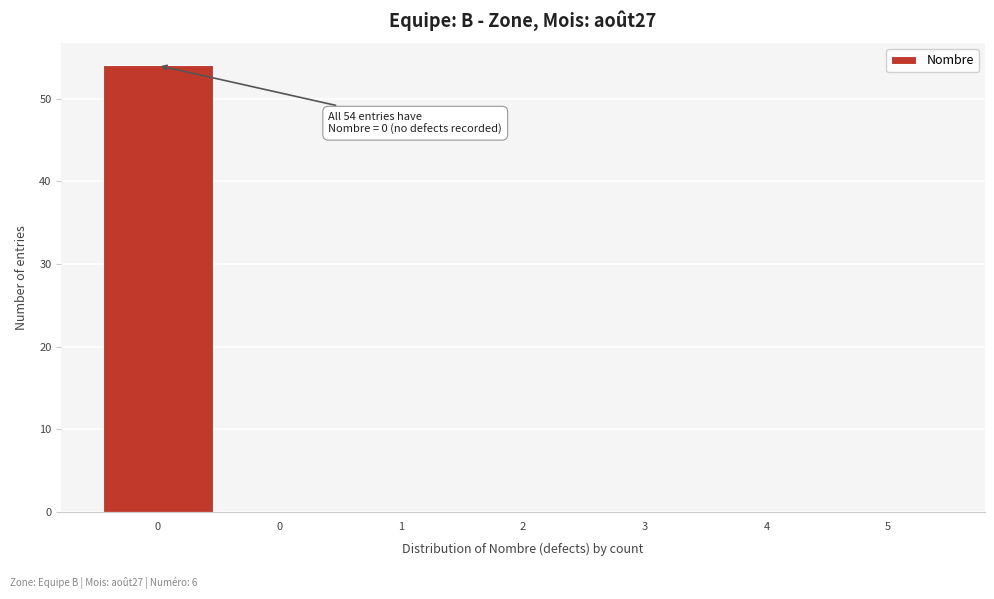

Count the number of data series in this chart.

1